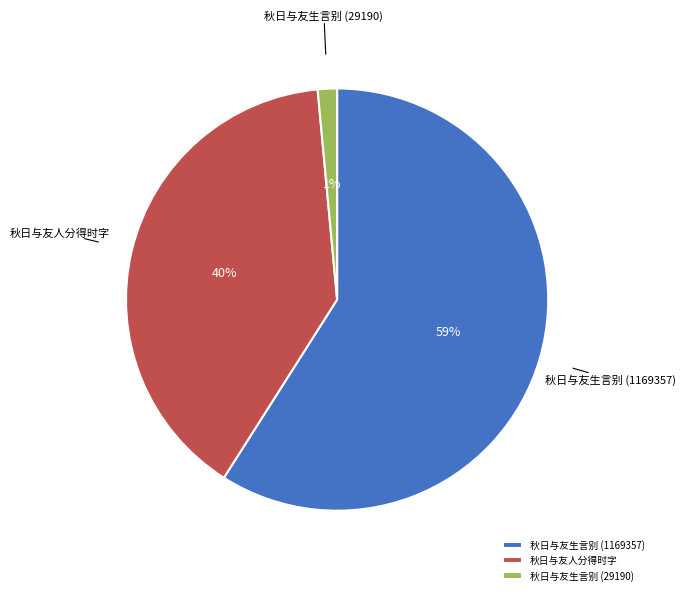

Rank the categories by value from lowest to highest.

秋日与友生言别 (29190), 秋日与友人分得时字, 秋日与友生言别 (1169357)